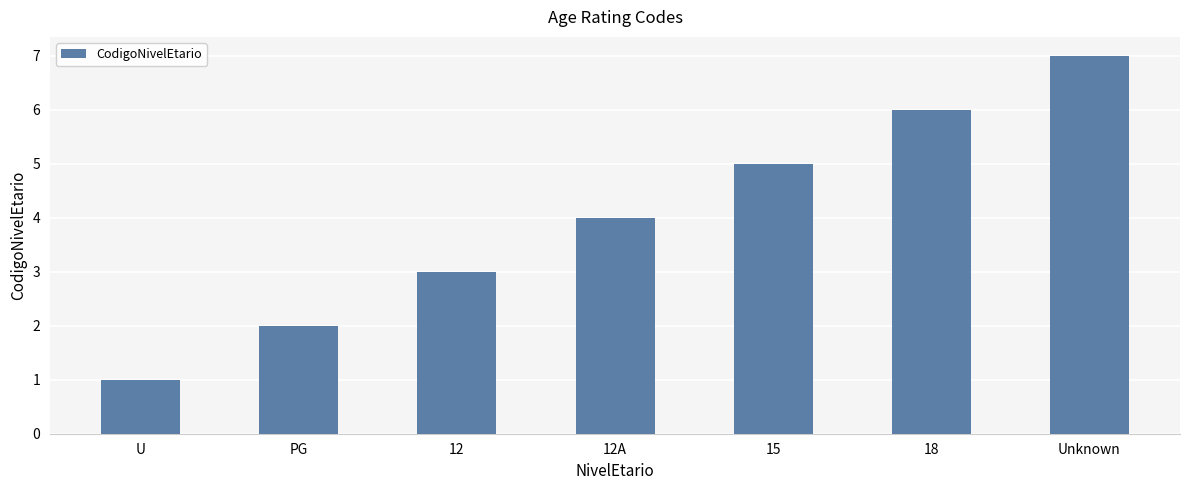

True or false: the data shows 3 at PG.

False